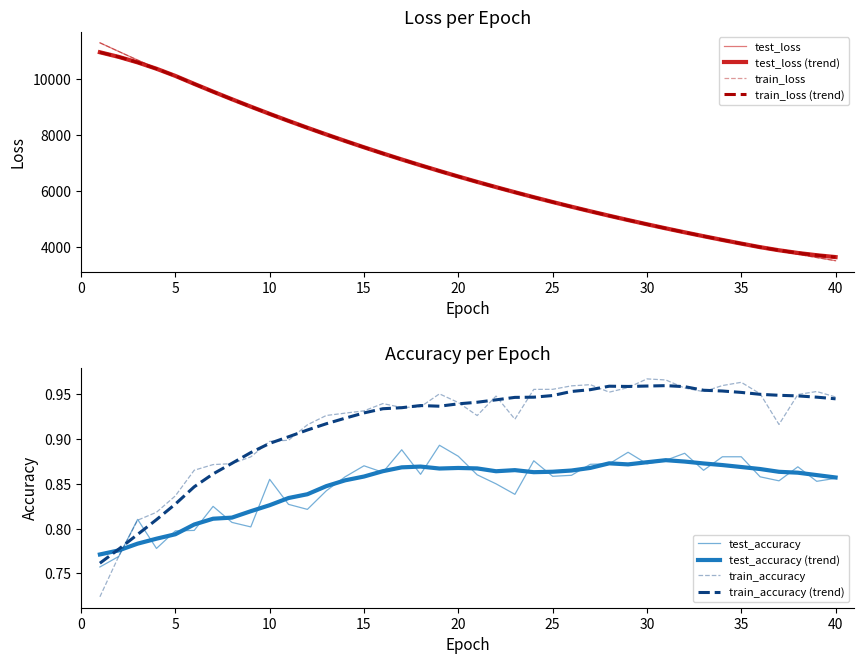

Between 1 and 23, which series saw the biggest shift?

train_loss